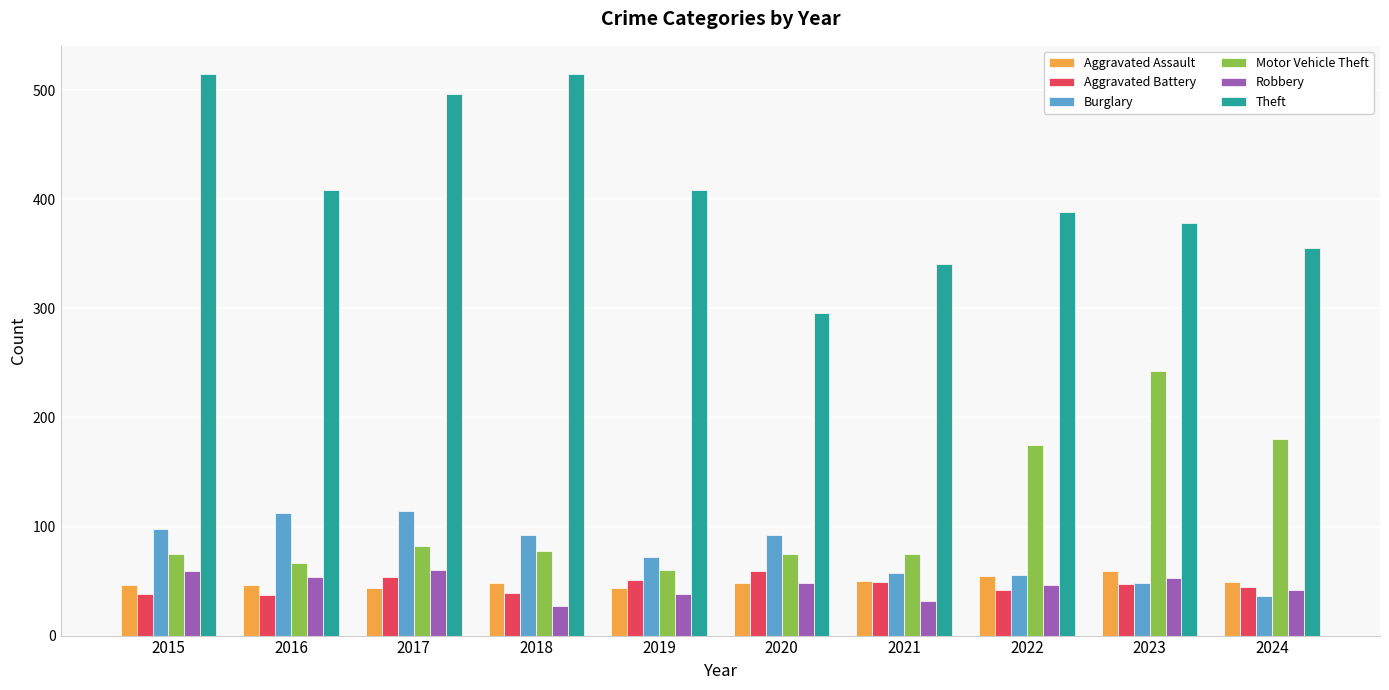

Count the number of categories in the chart.

10